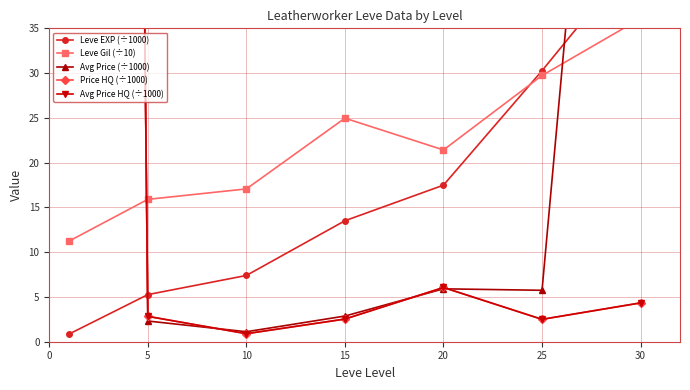

Is it true that Price HQ (÷1000) equals 2.6 at 15?

False